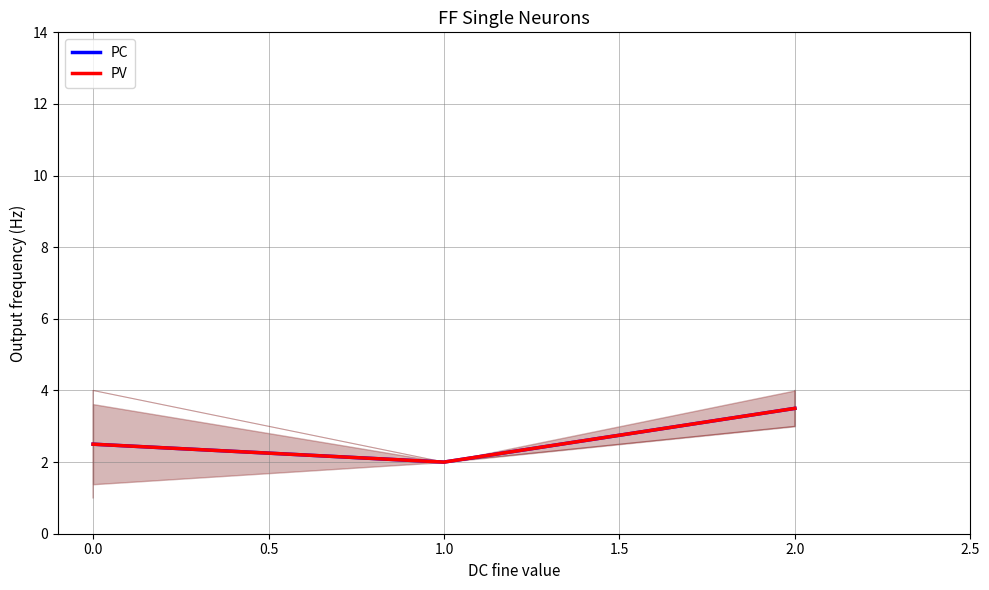

What is the value of the PV point at the 2nd from the left?

2.0